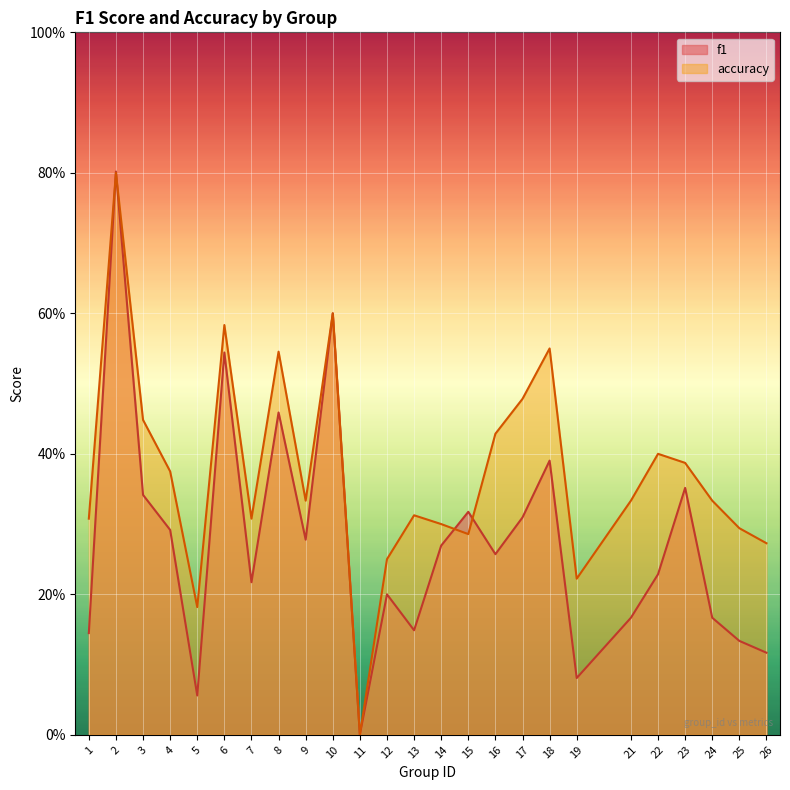

Which series has the widest spread of values?

f1